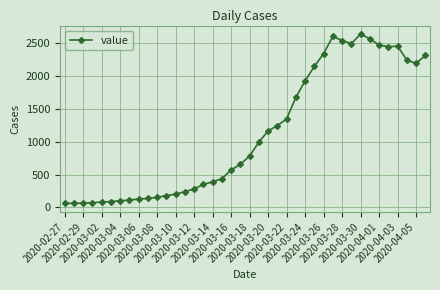

True or false: the data has more than 1 interior local peaks.

True